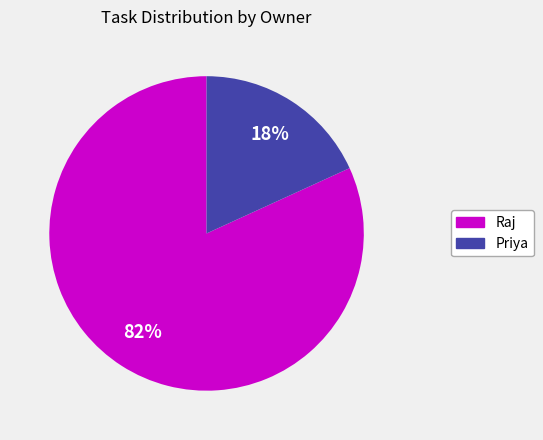

True or false: Priya accounts for 9% of the total.

False